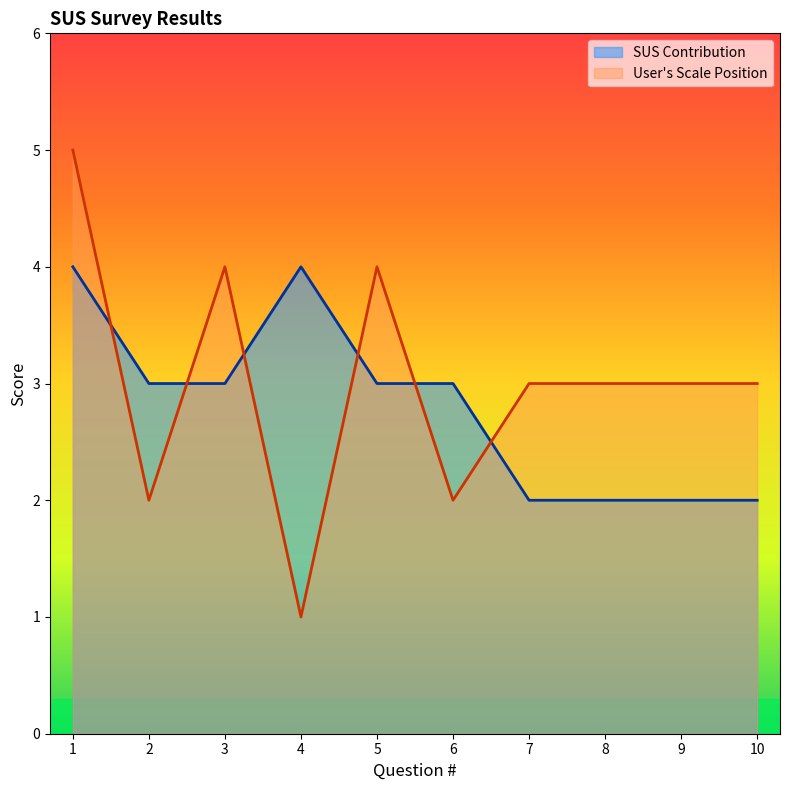

Reading right to left, transcribe all the data shown in this chart.

SUS Contribution: 10=2	9=2	8=2	7=2	6=3	5=3	4=4	3=3	2=3	1=4
User's Scale Position: 10=3	9=3	8=3	7=3	6=2	5=4	4=1	3=4	2=2	1=5